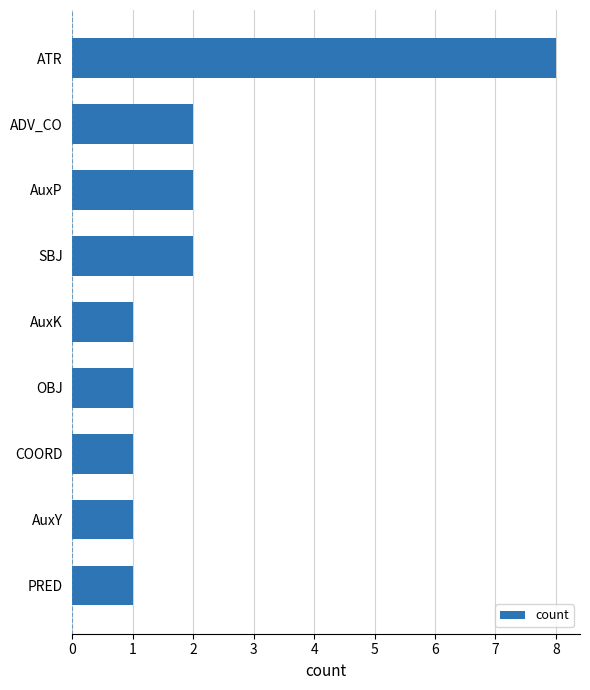

What is the sum of the values at AuxP and AuxY?

3